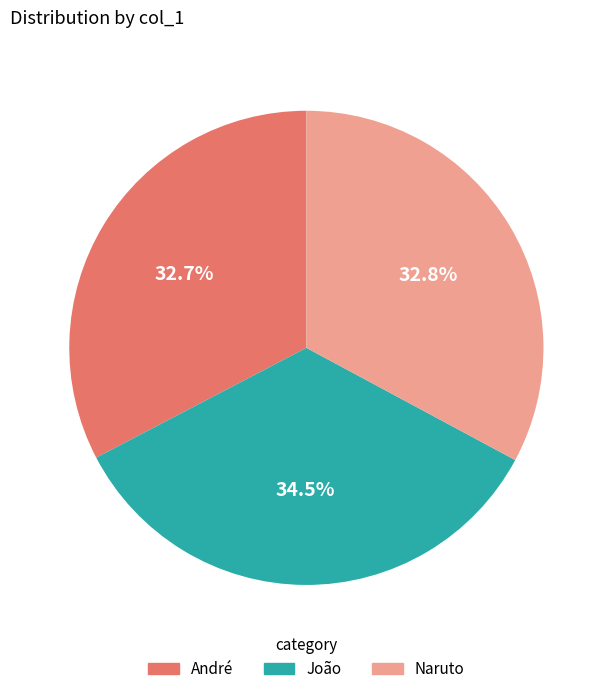

Is there any slice that represents more than half of the pie?

No